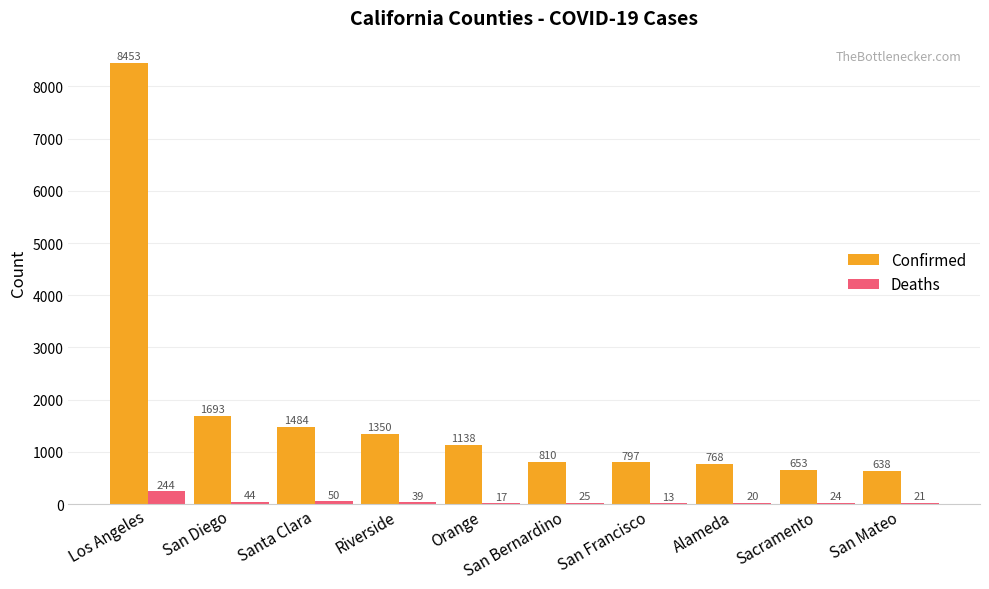

What is the maximum value shown in the chart?

8453